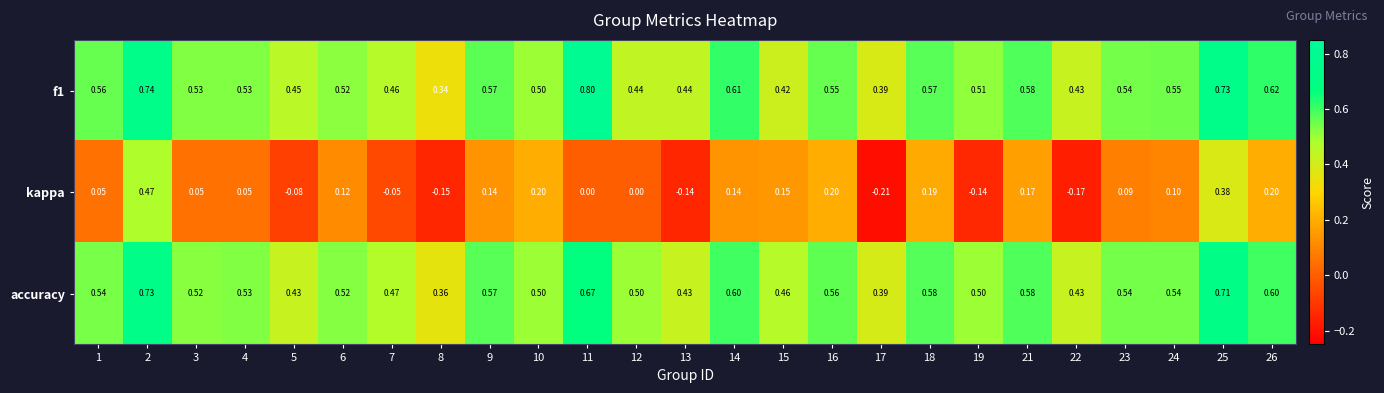

Is the value of f1 at 1 greater than the value of accuracy at 23?

Yes